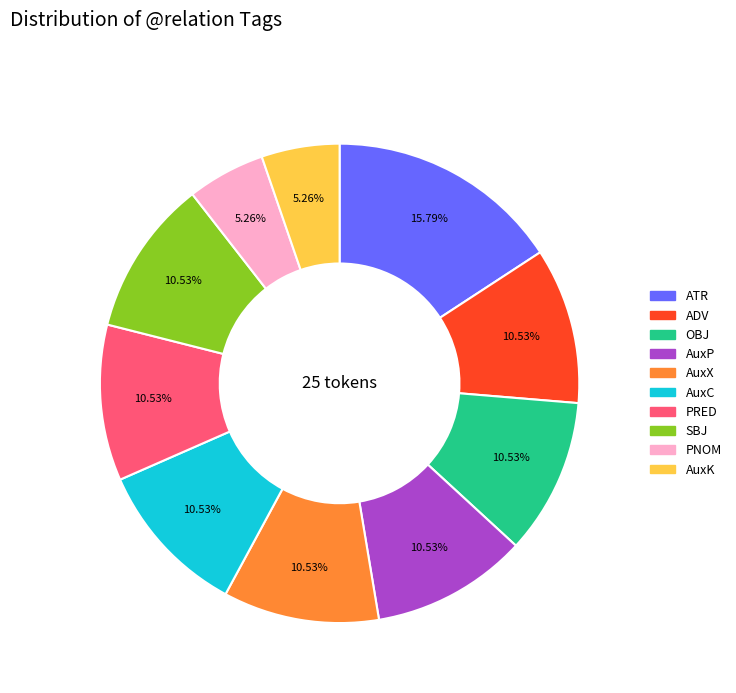

What is the ratio of the value at AuxX to the value at AuxC?

1.0